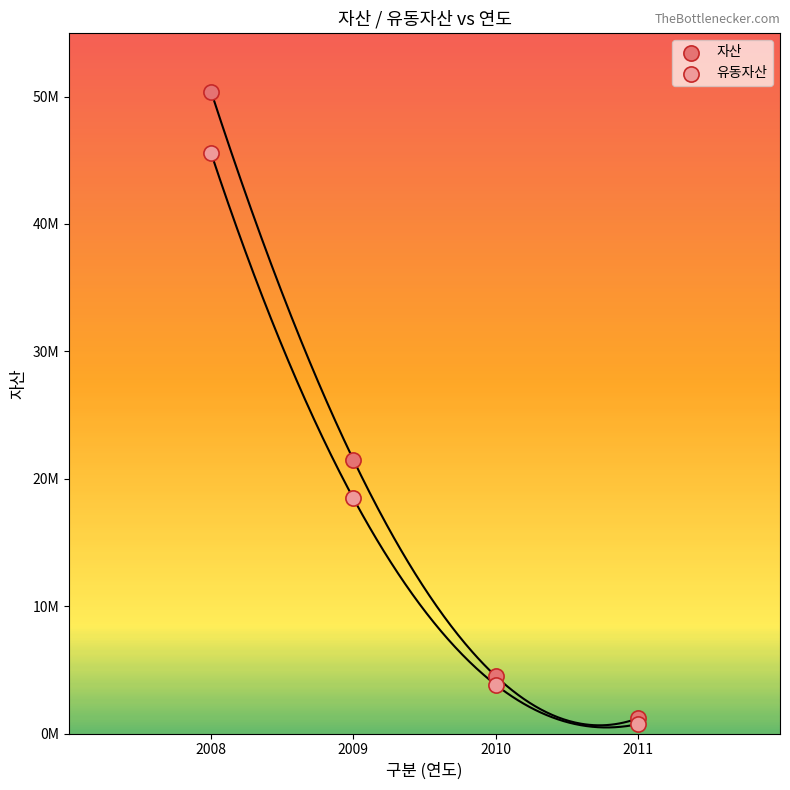

Which series contains the highest Y value?

자산